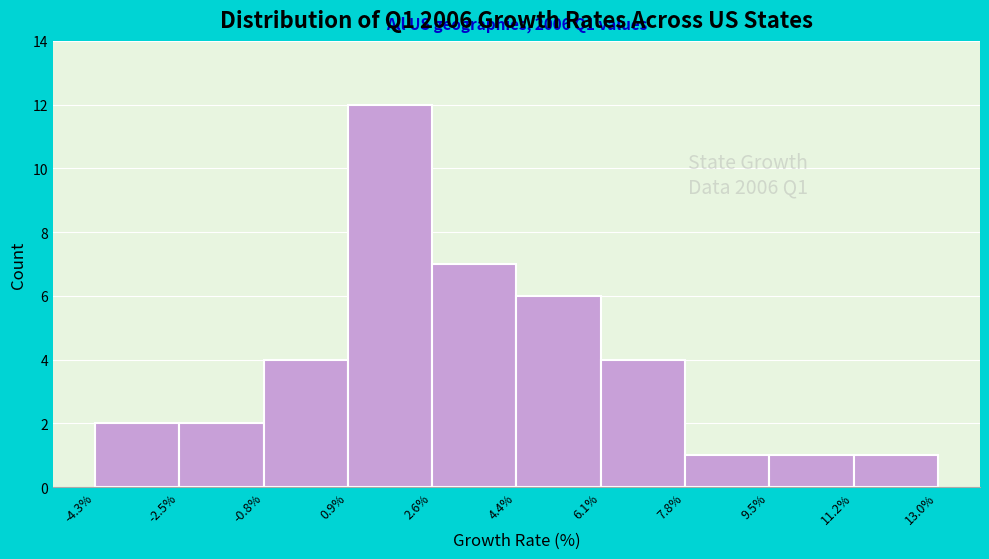

Which range on the x-axis has the tallest bar?

0.9% to 2.6%